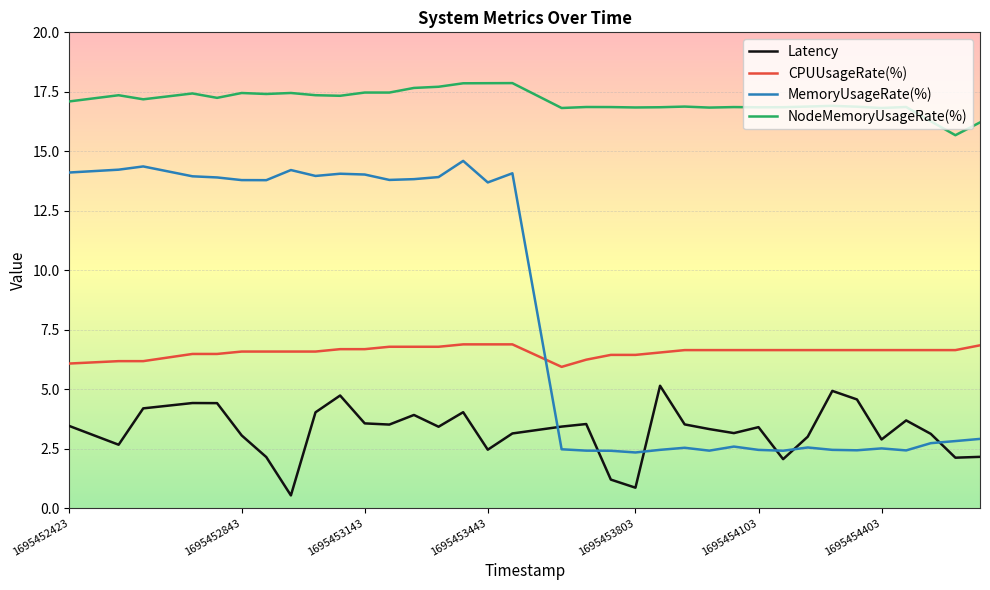

Which series has the widest spread of values?

MemoryUsageRate(%)